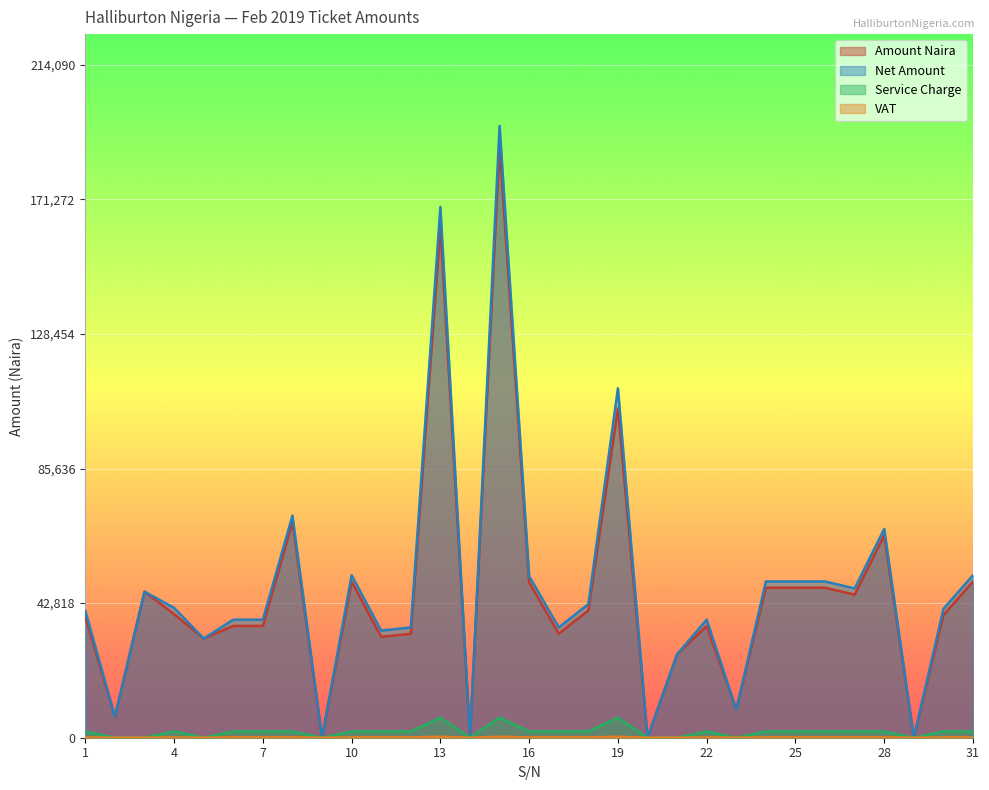

What are all the series names shown in the legend?

Amount Naira, Net Amount, Service Charge, VAT